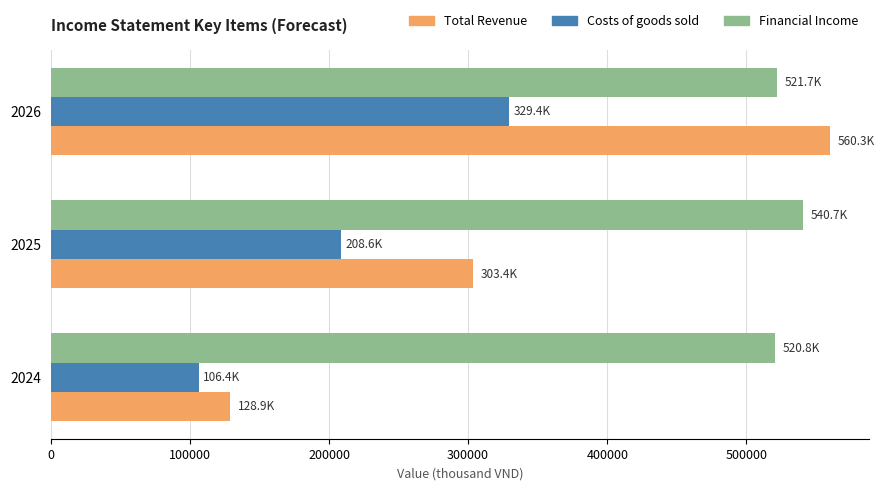

Read the Financial Income value at 2025.

540714.3